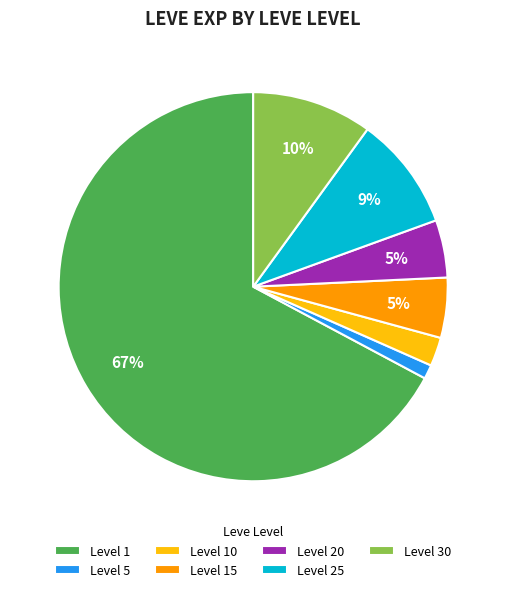

Which has a higher value, Level 5 or Level 10?

Level 10